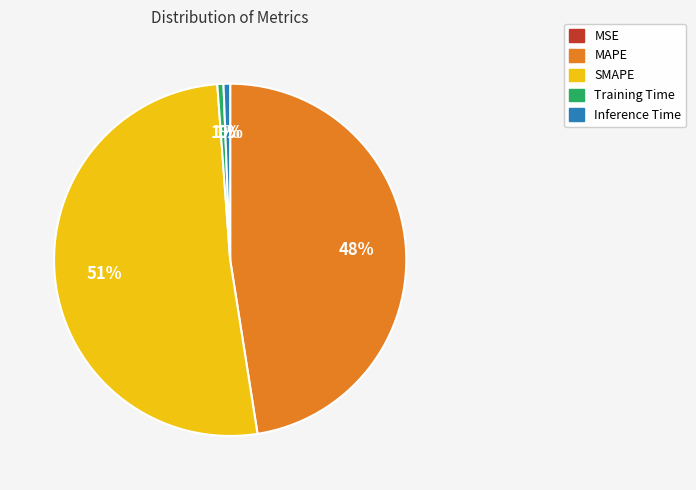

Combined, do MAPE and Inference Time account for over 50%?

No